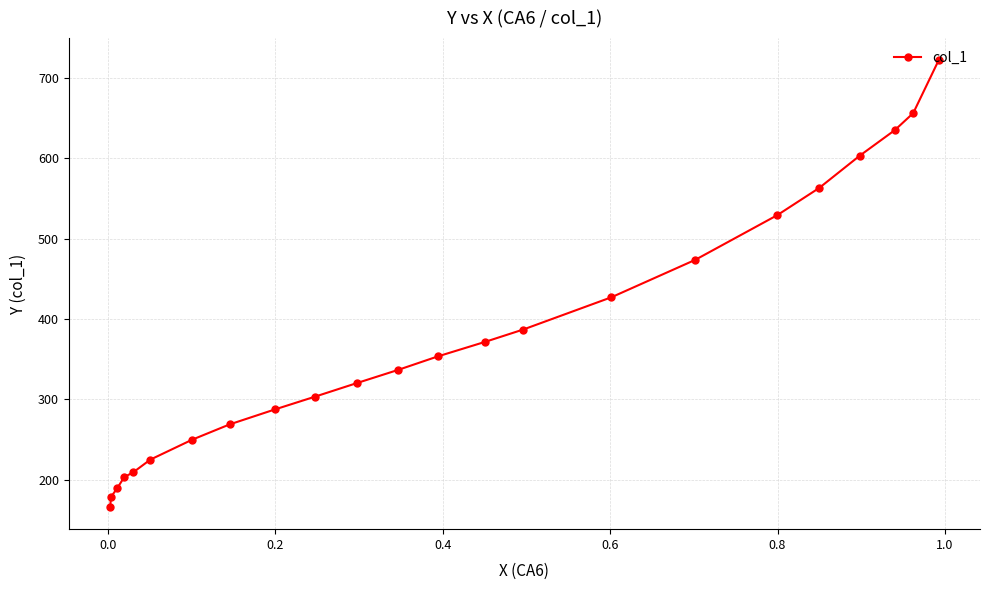

Reading right to left, extract all data points from this chart.

722.1	656.5	635.3	603.5	563.3	529.4	473.8	427.2	387.0	371.6	353.6	336.7	320.3	303.3	287.4	268.9	249.8	225.0	209.1	203.2	189.5	178.4	166.2